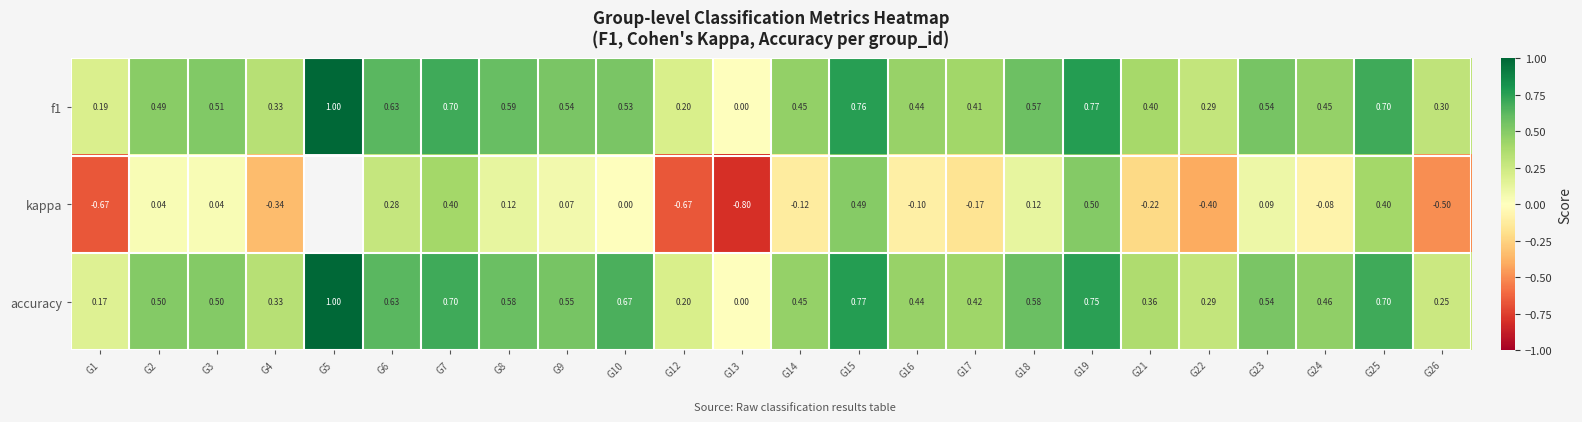

At which category is the sum across all series the highest?

G15